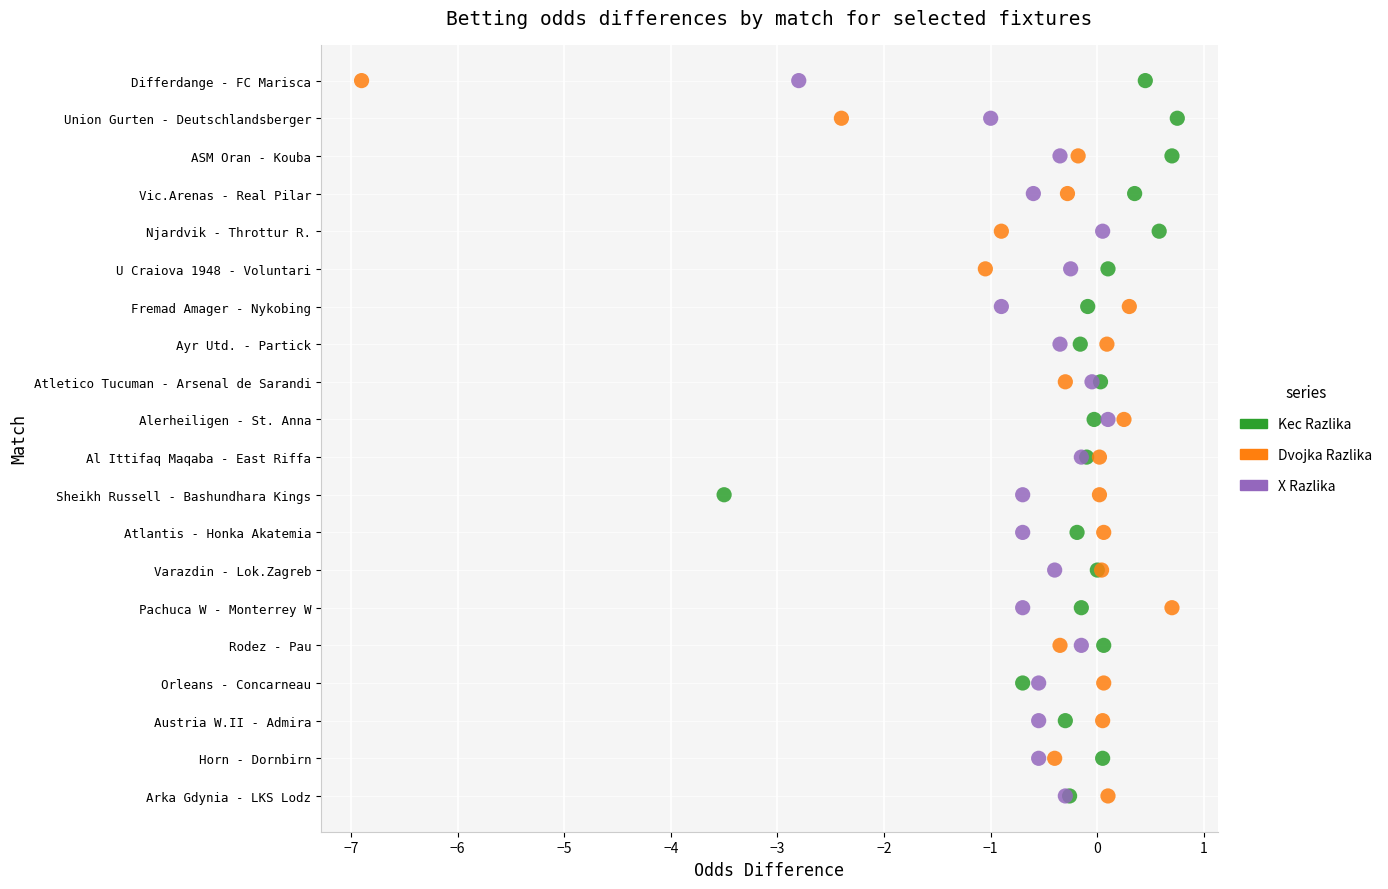

What are all the series names shown in the legend?

Kec Razlika, Dvojka Razlika, X Razlika